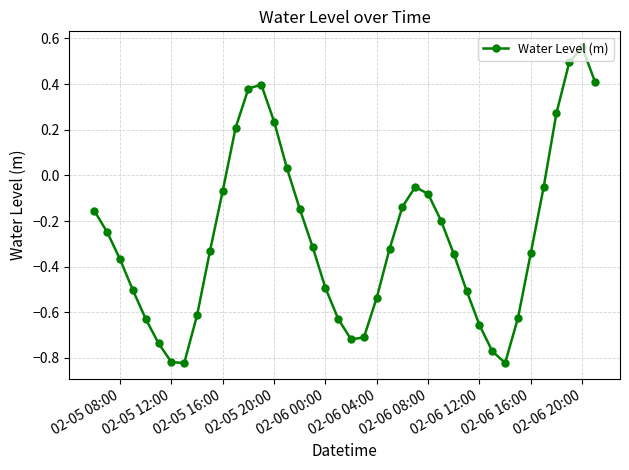

What is the sum of all values?

-10.8